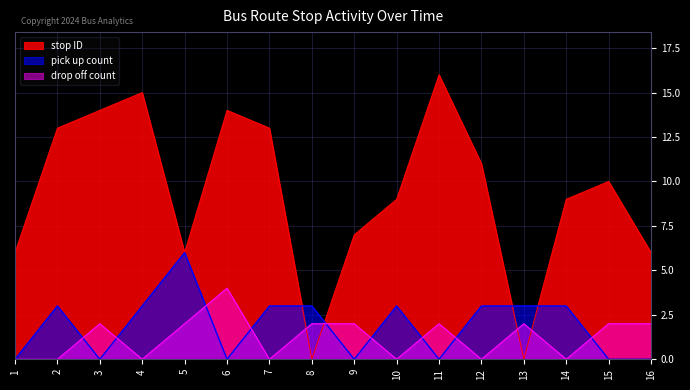

True or false: stop ID and pick up count cross at least once.

True